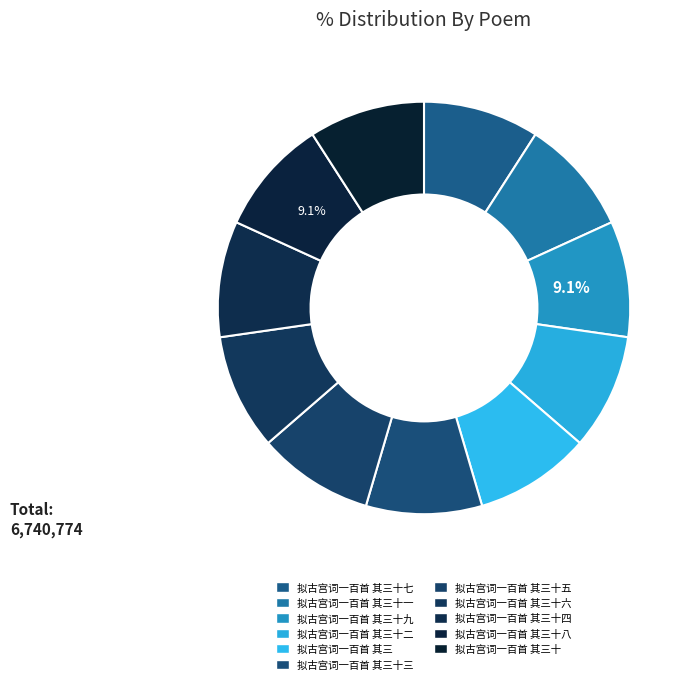

How many segments does this pie chart have?

11